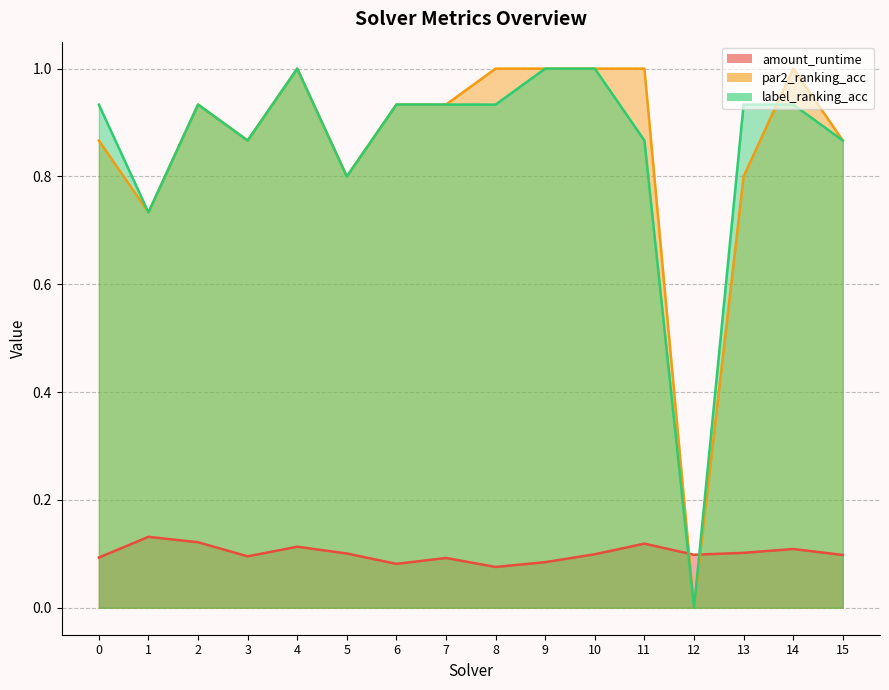

What is the sum of all label_ranking_acc values?

13.7